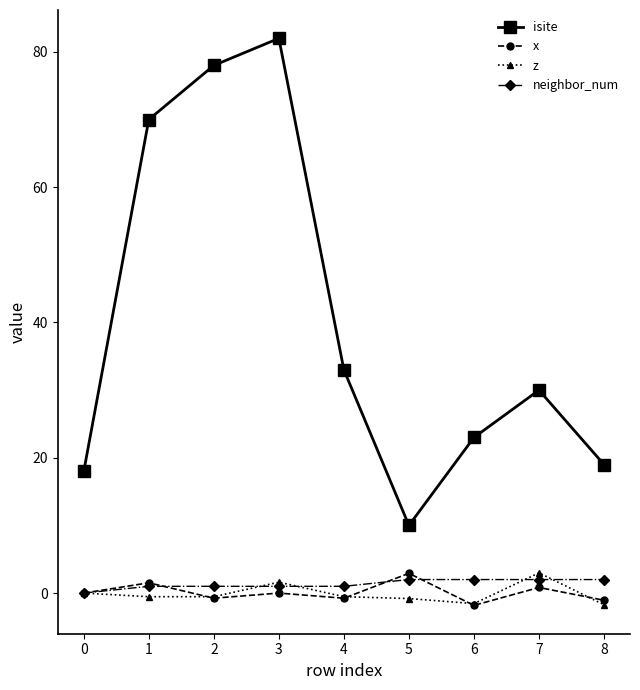

True or false: isite and x intersect in this chart.

False